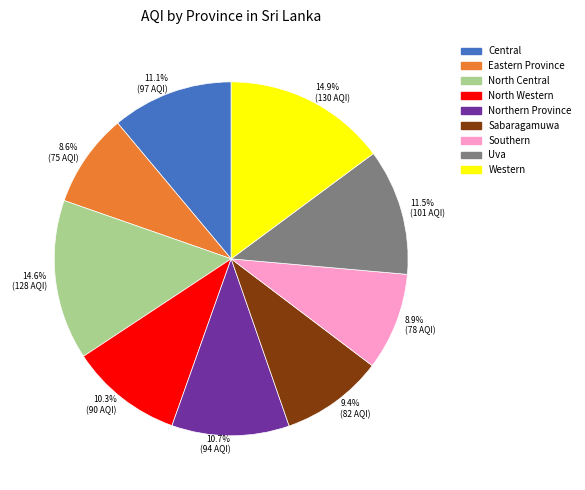

How many slices are in this pie chart?

9